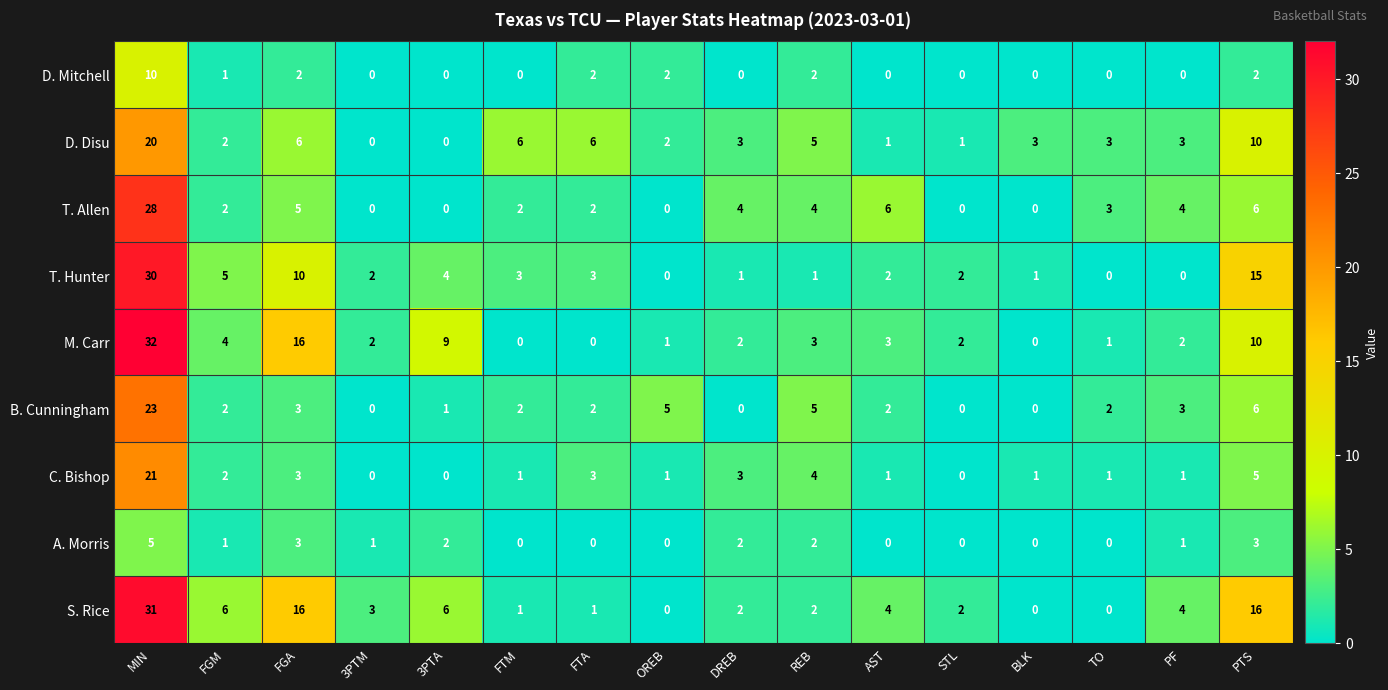

What is the sum of the B. Cunningham values at FTM and FGA?

5